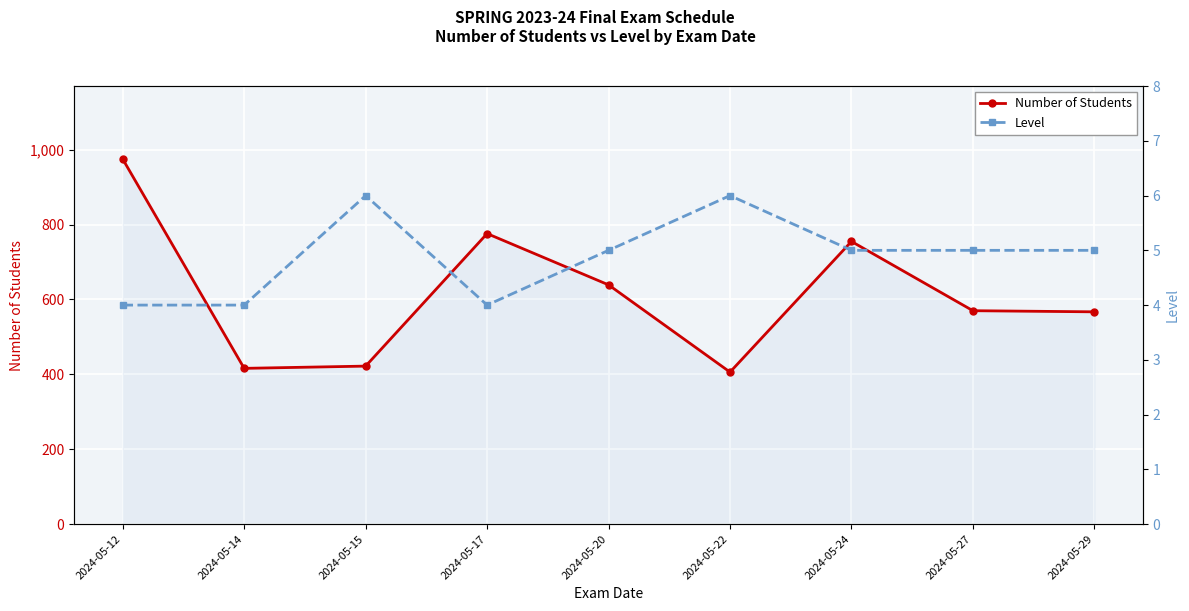

What is the minimum value shown in the chart?

4